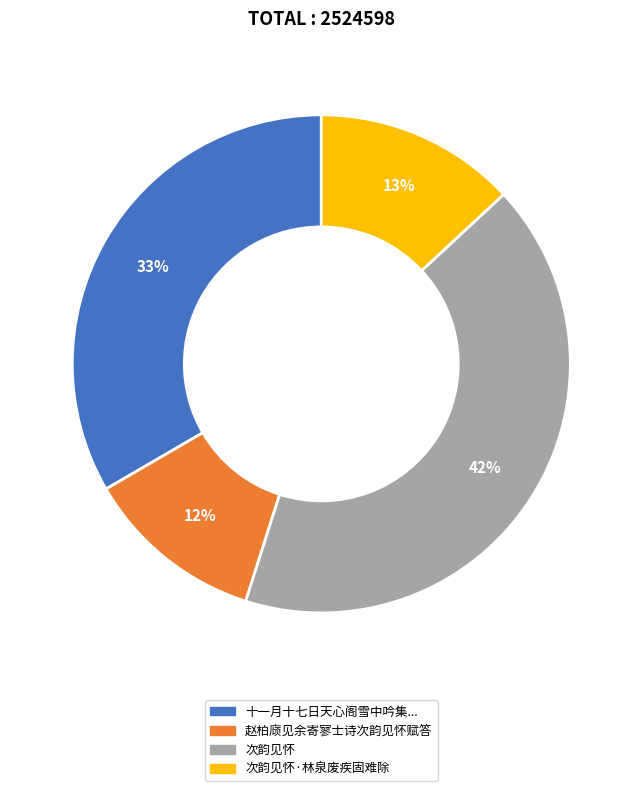

Do 次韵见怀 and 次韵见怀·林泉废疾固难除 together represent more than half of the pie?

Yes